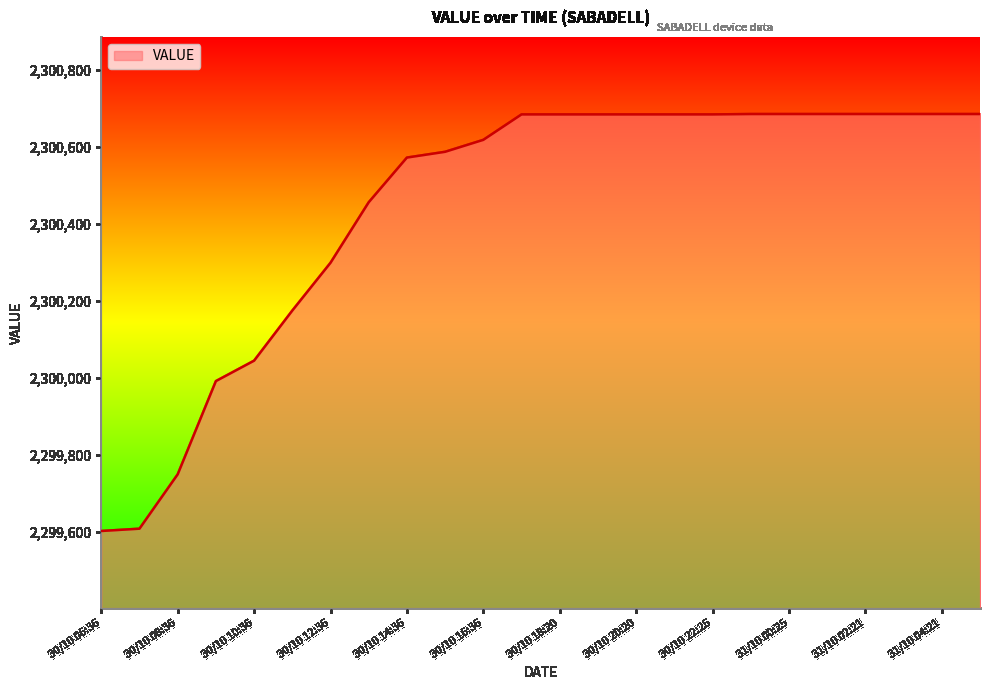

What is the smallest value displayed?

2299603